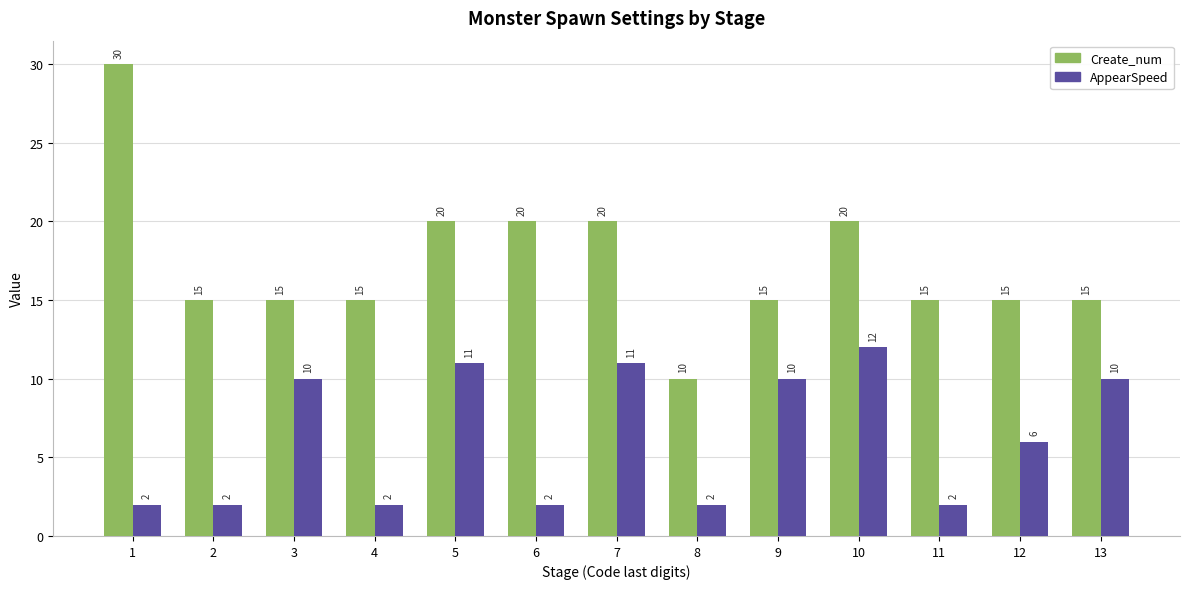

At 3, list the series in order from smallest to largest.

AppearSpeed, Create_num